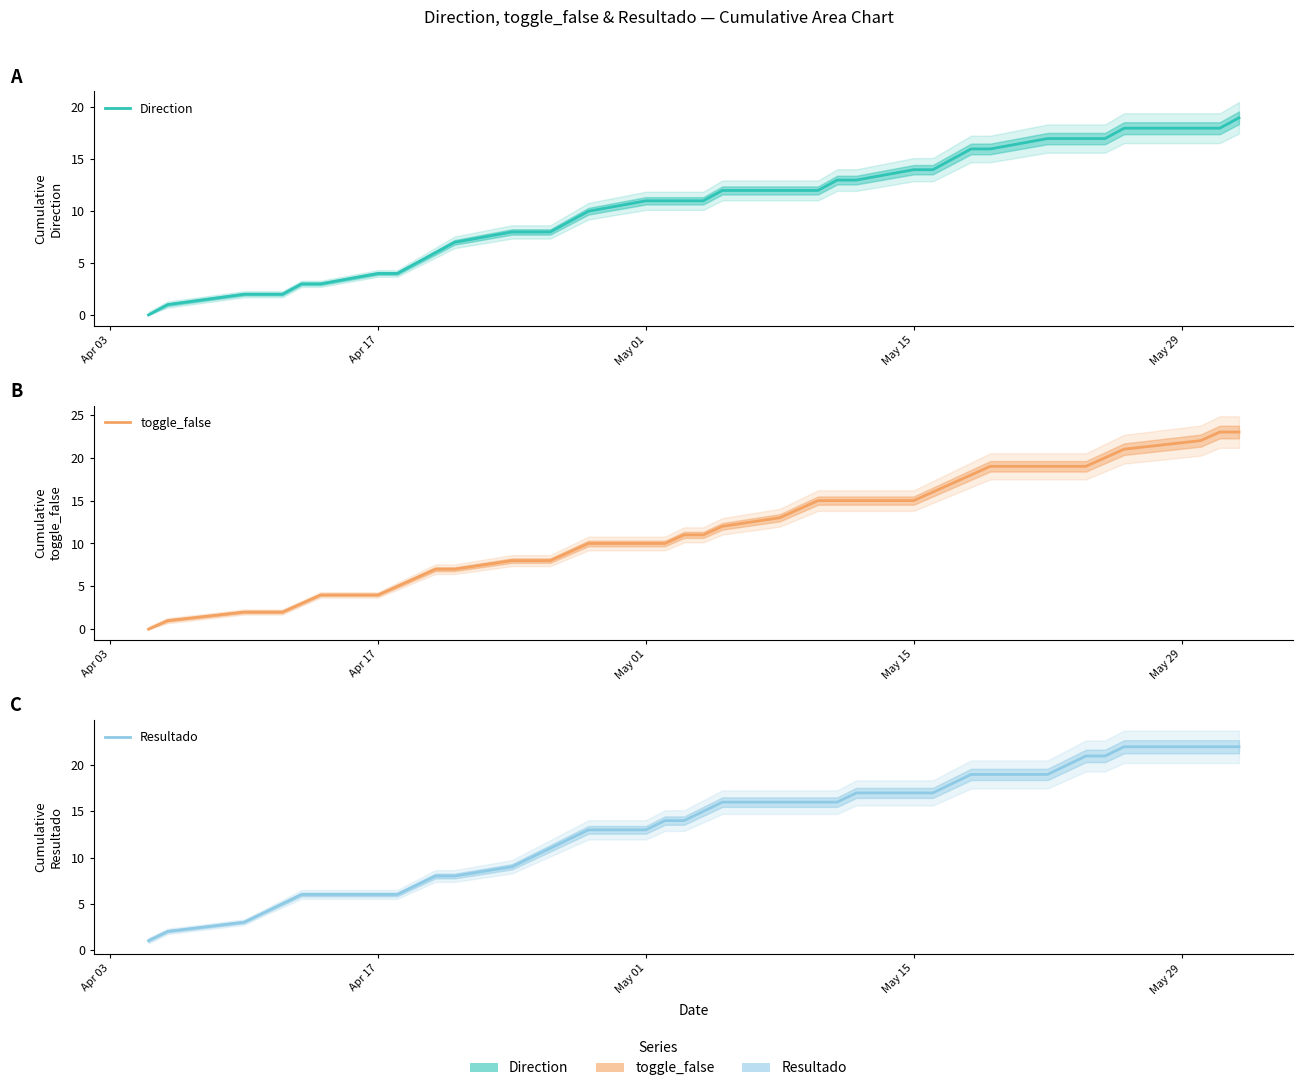

What is the greatest value displayed?

23